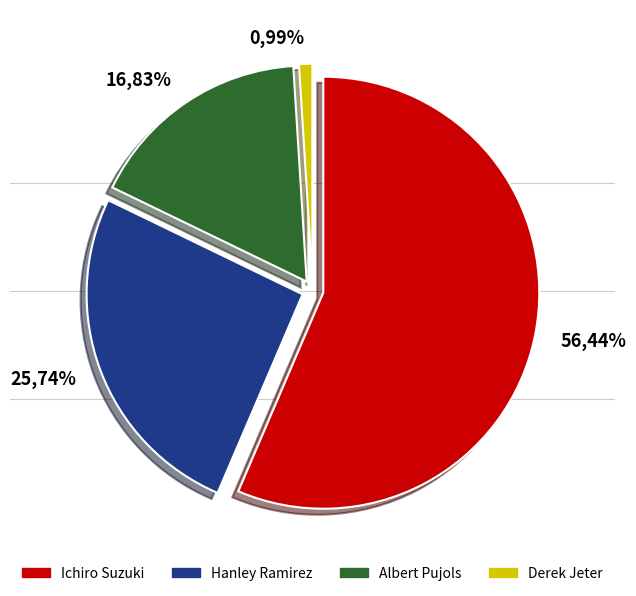

To the nearest percent, what is the combined percentage of Ichiro Suzuki and Hanley Ramirez?

82%